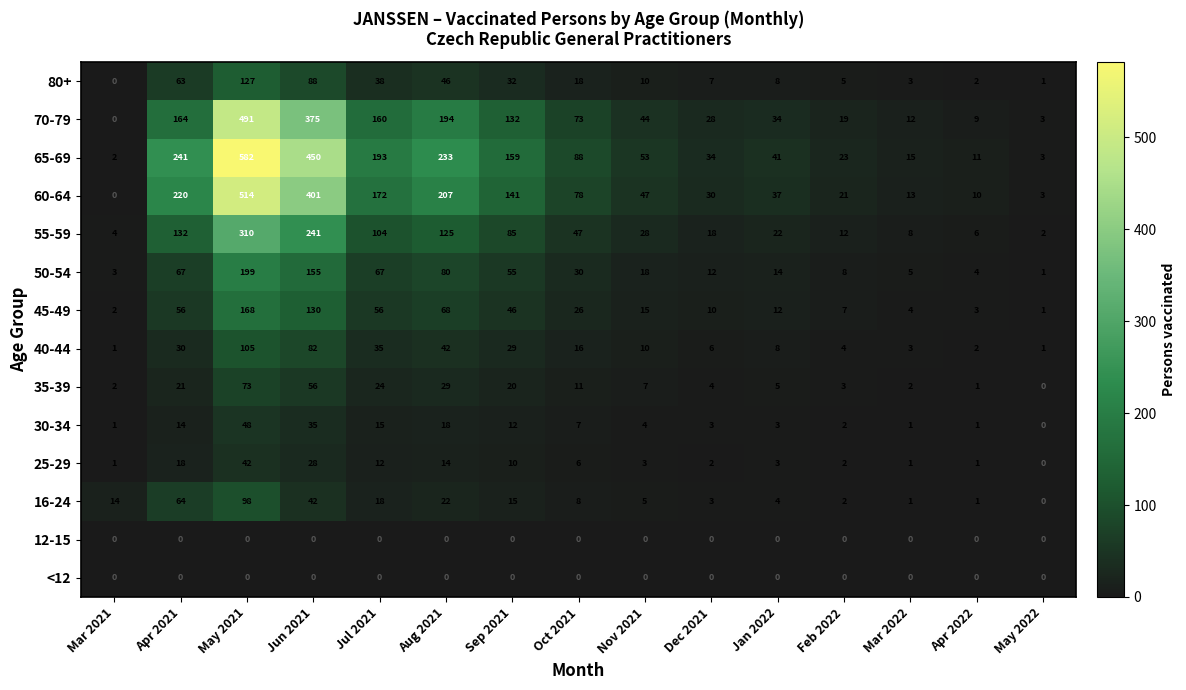

Between Apr 2021 and Jan 2022, which series saw the biggest shift?

65-69